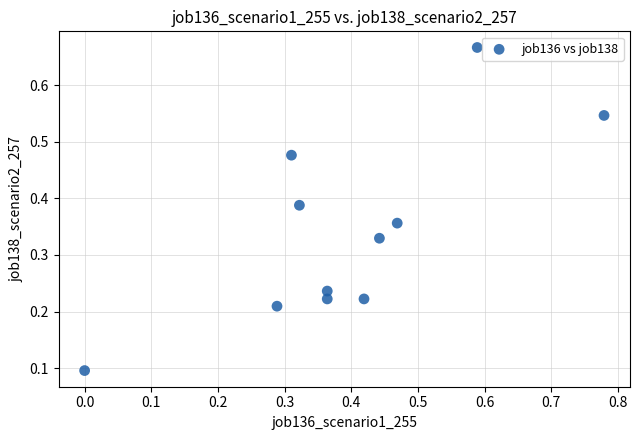

What is the range of Y values (max minus min)?

0.6